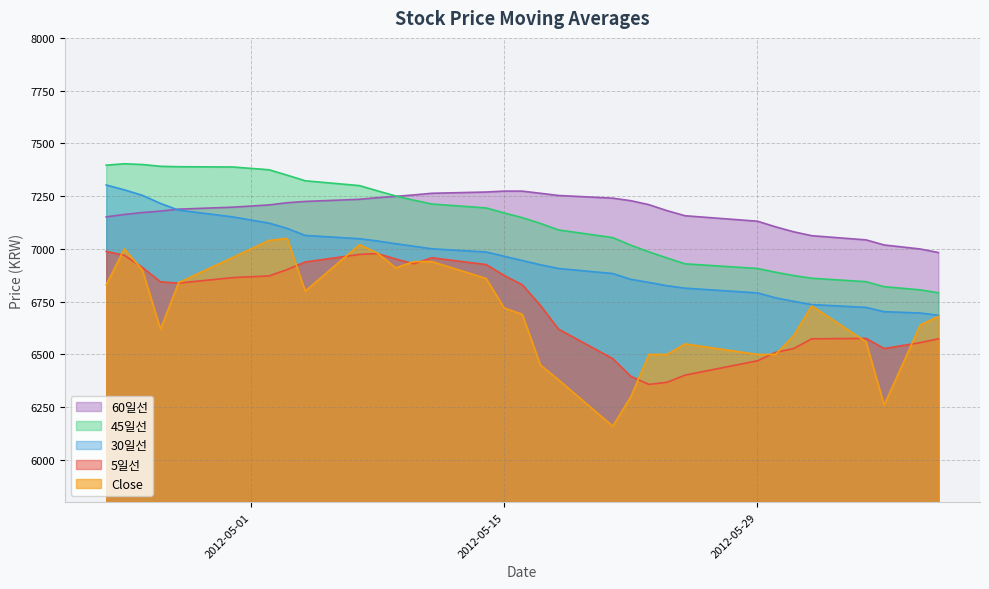

Does the chart have visible grid lines?

Yes